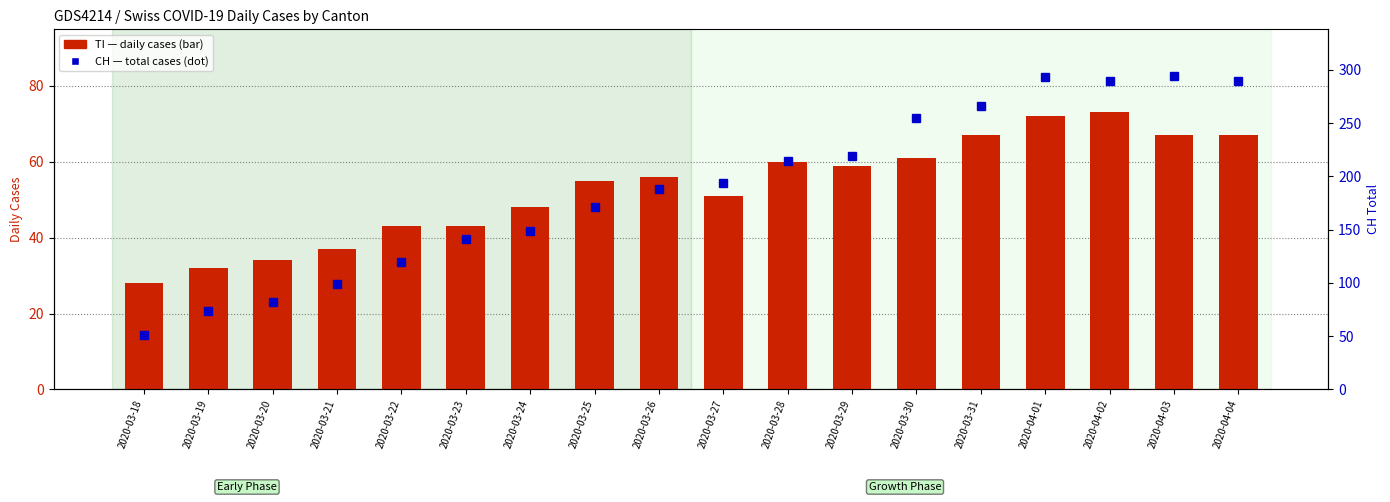

True or false: CH (total) has a value of 82 at 2020-03-20.

True